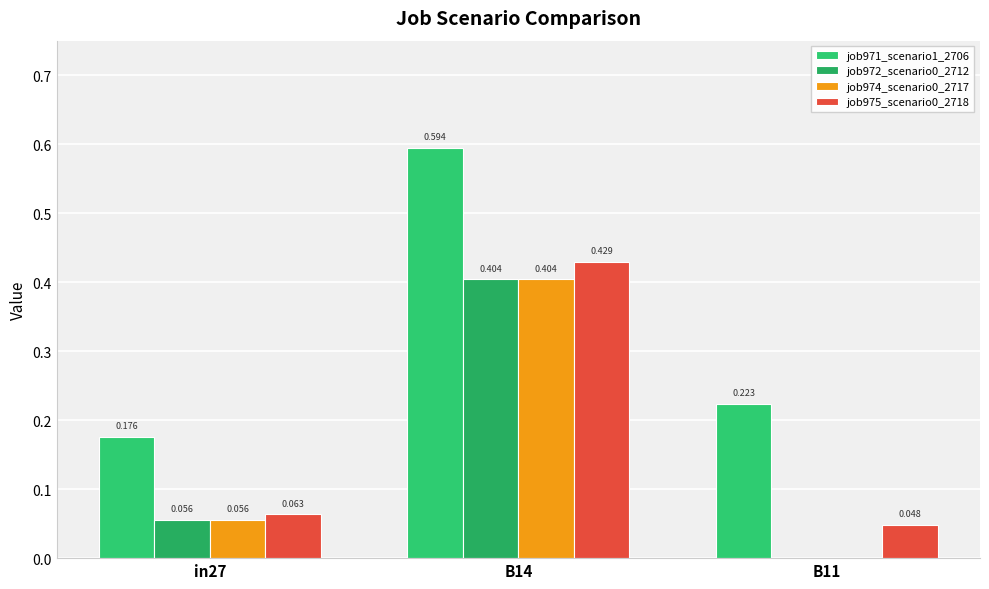

What is the label of the 2nd bar from the right?

B14